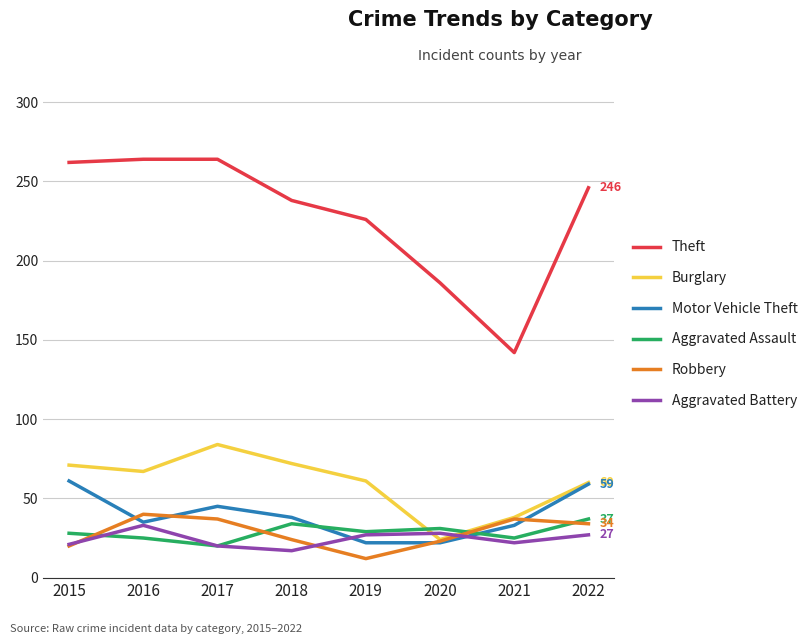

Which series has the largest range (max minus min)?

Theft